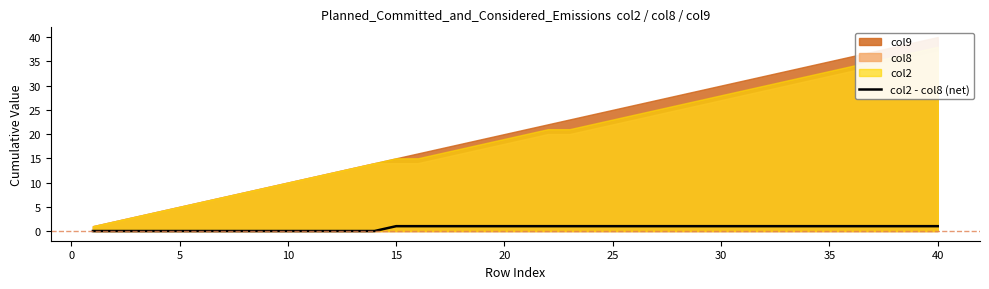

Is it true that the value at 10 is 0?

False